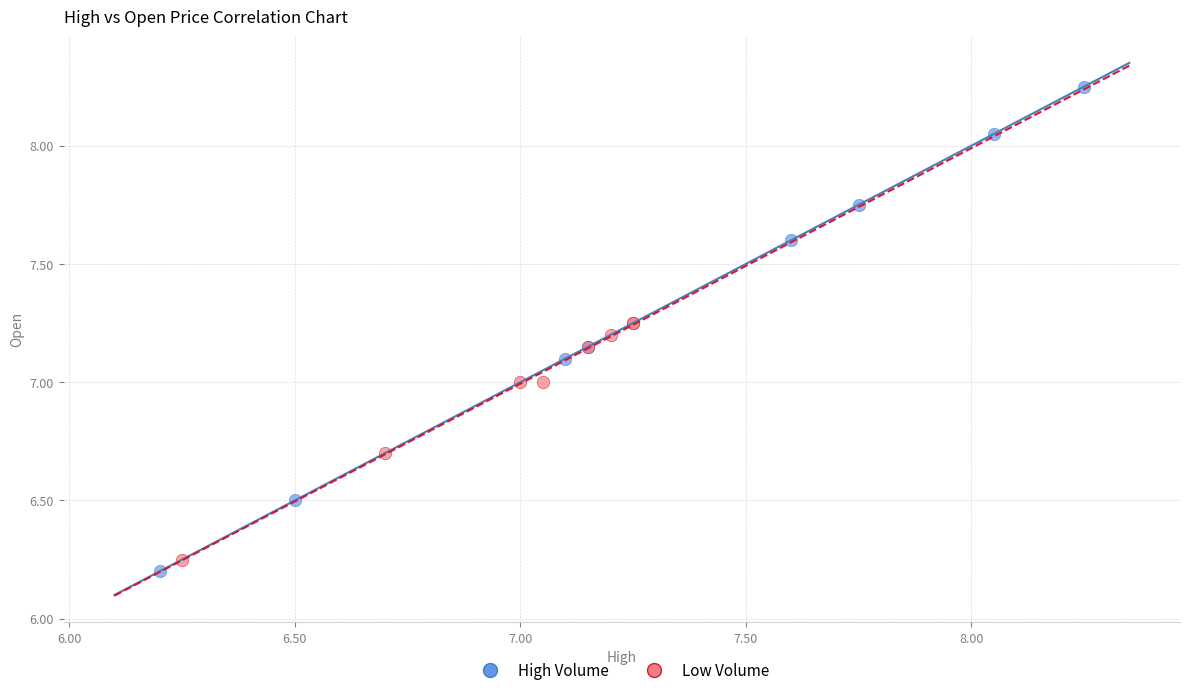

Which series reaches the maximum Y coordinate?

High Volume